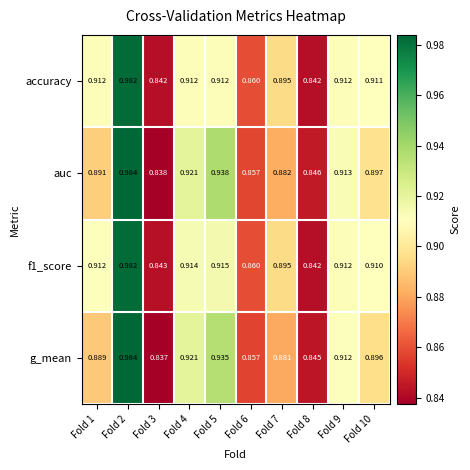

At how many categories does at least one series exceed 0?

10